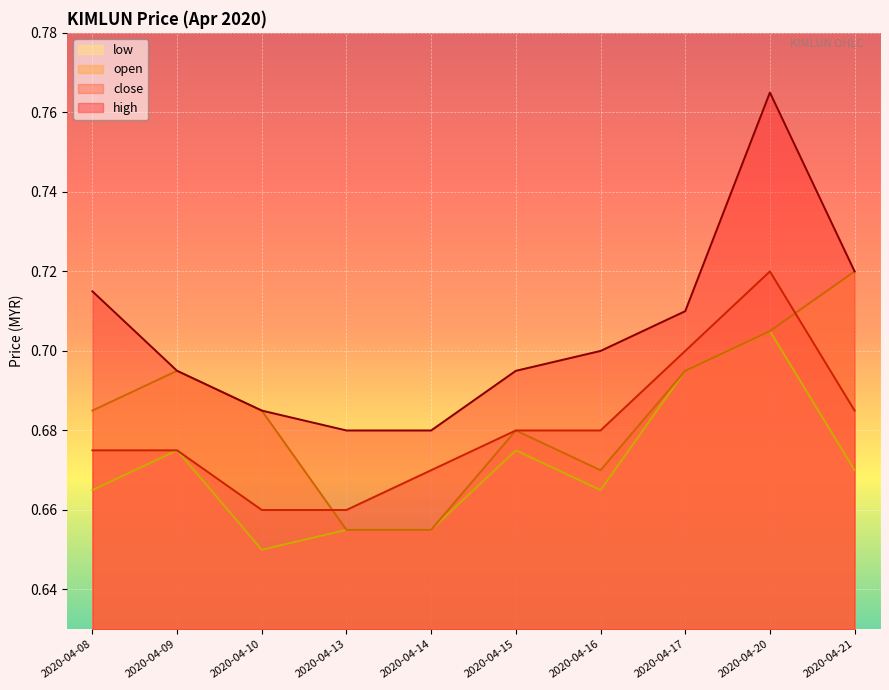

Reading right to left, list all the values displayed in this chart.

close: 2020-04-21=0.7	2020-04-20=0.7	2020-04-17=0.7	2020-04-16=0.7	2020-04-15=0.7	2020-04-14=0.7	2020-04-13=0.7	2020-04-10=0.7	2020-04-09=0.7	2020-04-08=0.7
high: 2020-04-21=0.7	2020-04-20=0.8	2020-04-17=0.7	2020-04-16=0.7	2020-04-15=0.7	2020-04-14=0.7	2020-04-13=0.7	2020-04-10=0.7	2020-04-09=0.7	2020-04-08=0.7
low: 2020-04-21=0.7	2020-04-20=0.7	2020-04-17=0.7	2020-04-16=0.7	2020-04-15=0.7	2020-04-14=0.7	2020-04-13=0.7	2020-04-10=0.7	2020-04-09=0.7	2020-04-08=0.7
open: 2020-04-21=0.7	2020-04-20=0.7	2020-04-17=0.7	2020-04-16=0.7	2020-04-15=0.7	2020-04-14=0.7	2020-04-13=0.7	2020-04-10=0.7	2020-04-09=0.7	2020-04-08=0.7